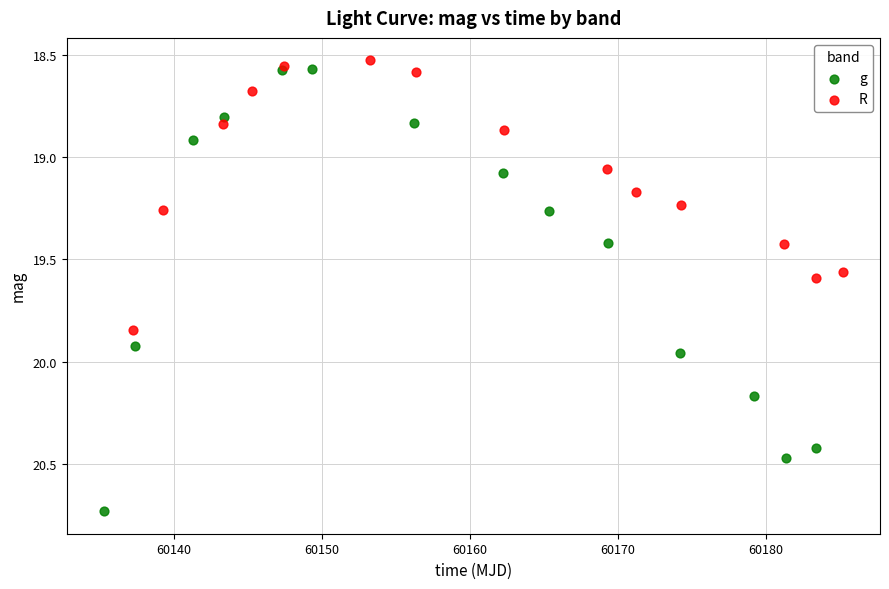

Which series has the largest Y range (max minus min)?

g